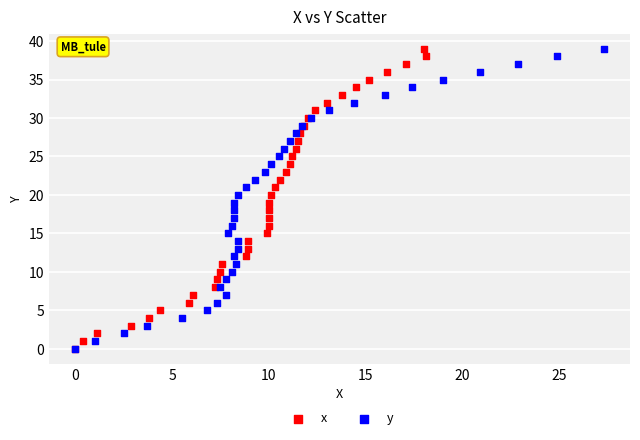

What are all the series names shown in the legend?

x, y